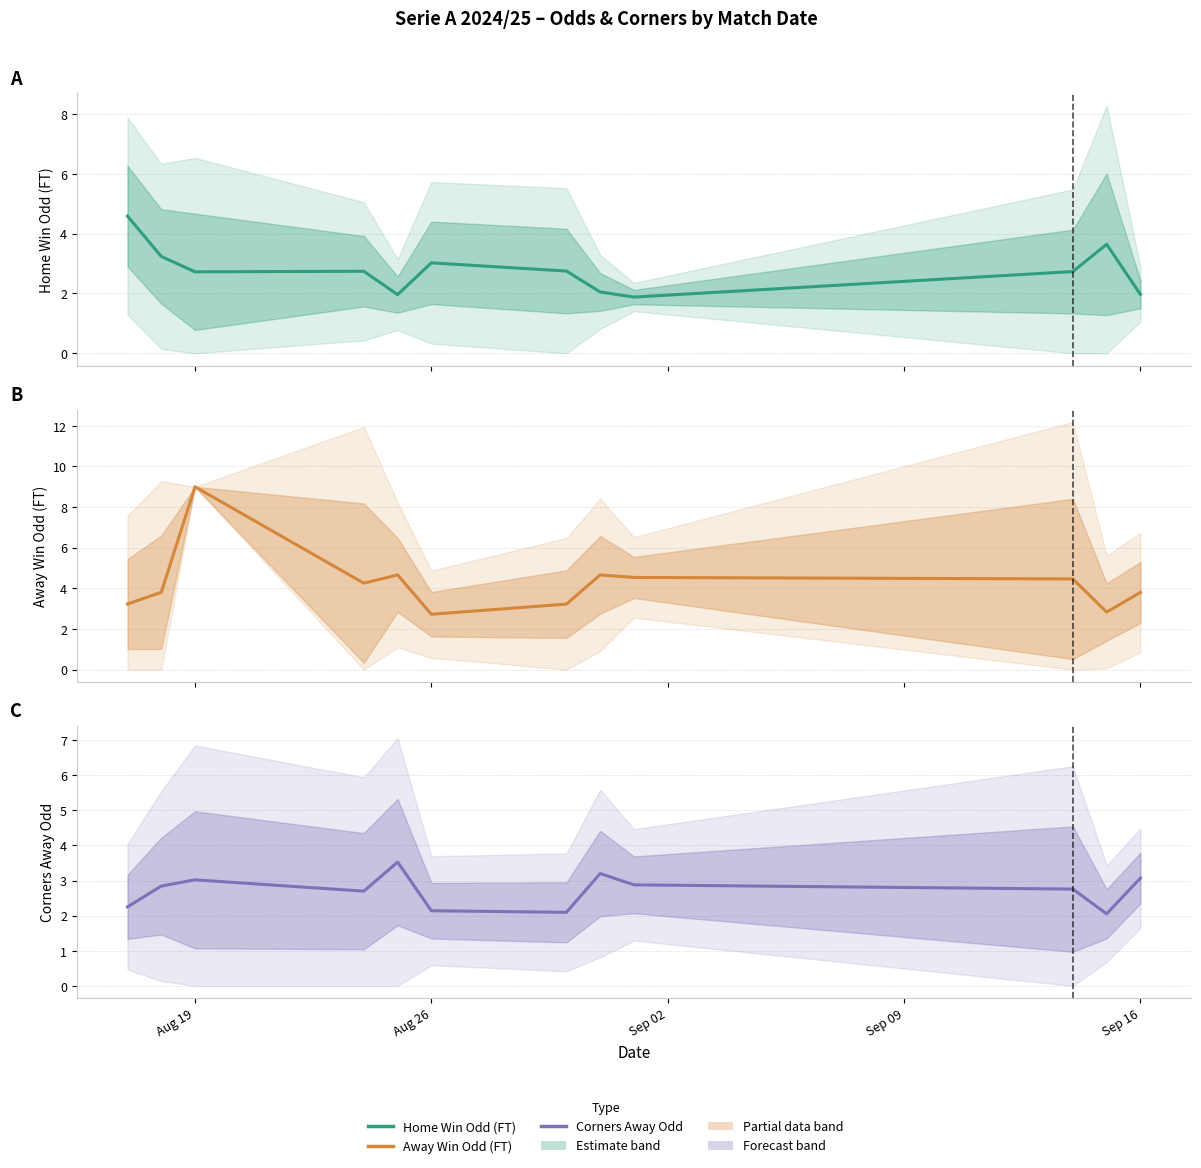

What is the average value of the Odd_A_FT series?

4.3